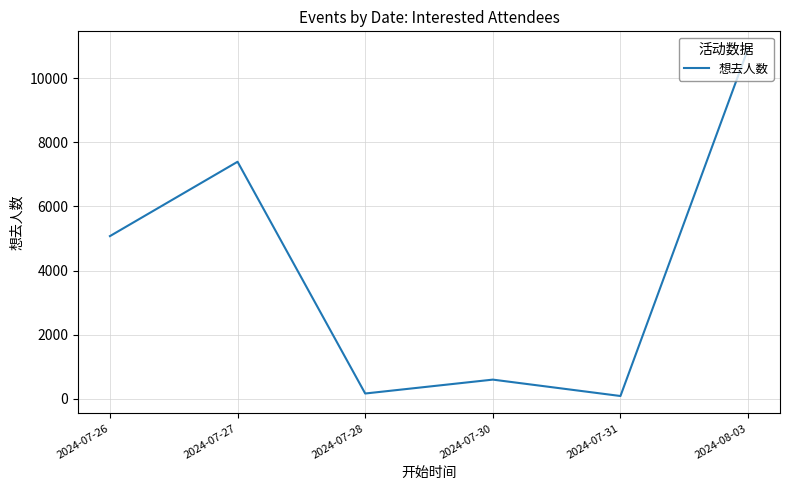

Does the chart display data point markers on the line(s)?

No